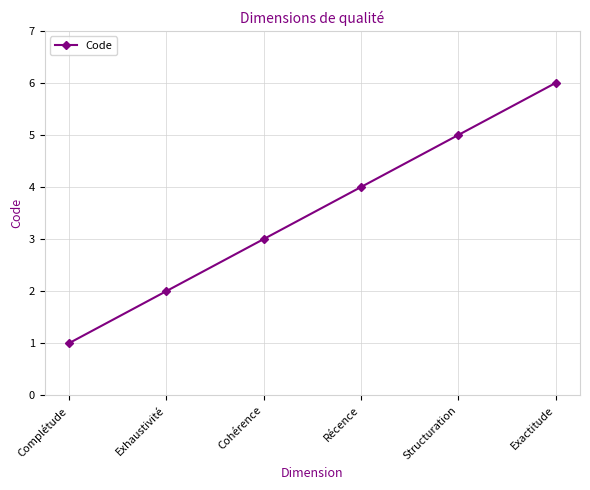

True or false: the data shows 3 at Exhaustivité.

False